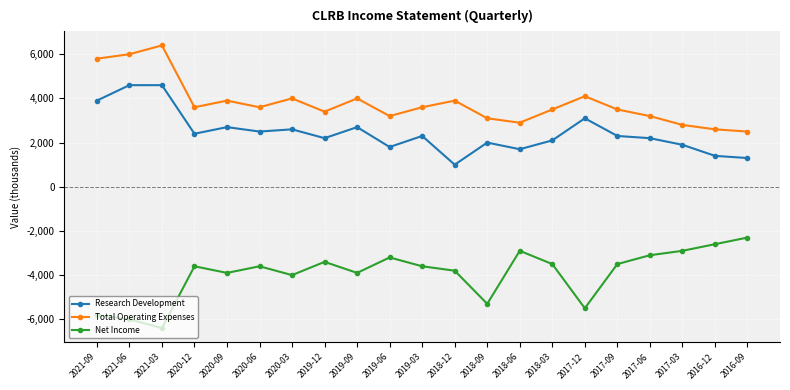

What value does the Total Operating Expenses series have at 2017-09, to the nearest 10?

3500